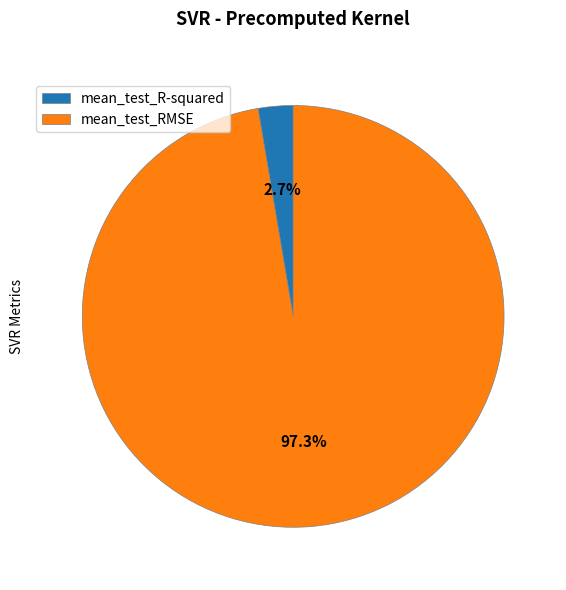

Between mean_test_R-squared and mean_test_RMSE, which is larger?

mean_test_RMSE